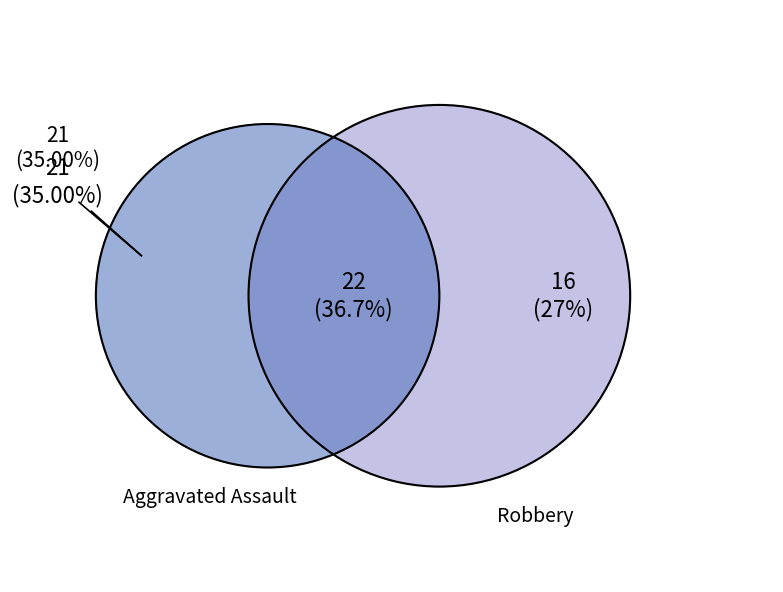

Is it true that Robbery is 20% of the pie?

False